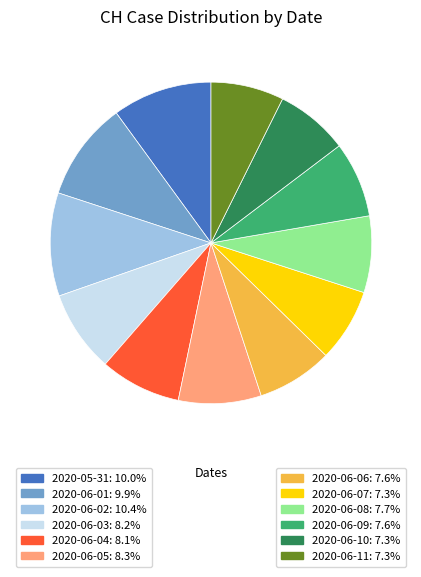

Does any single category account for the majority?

No